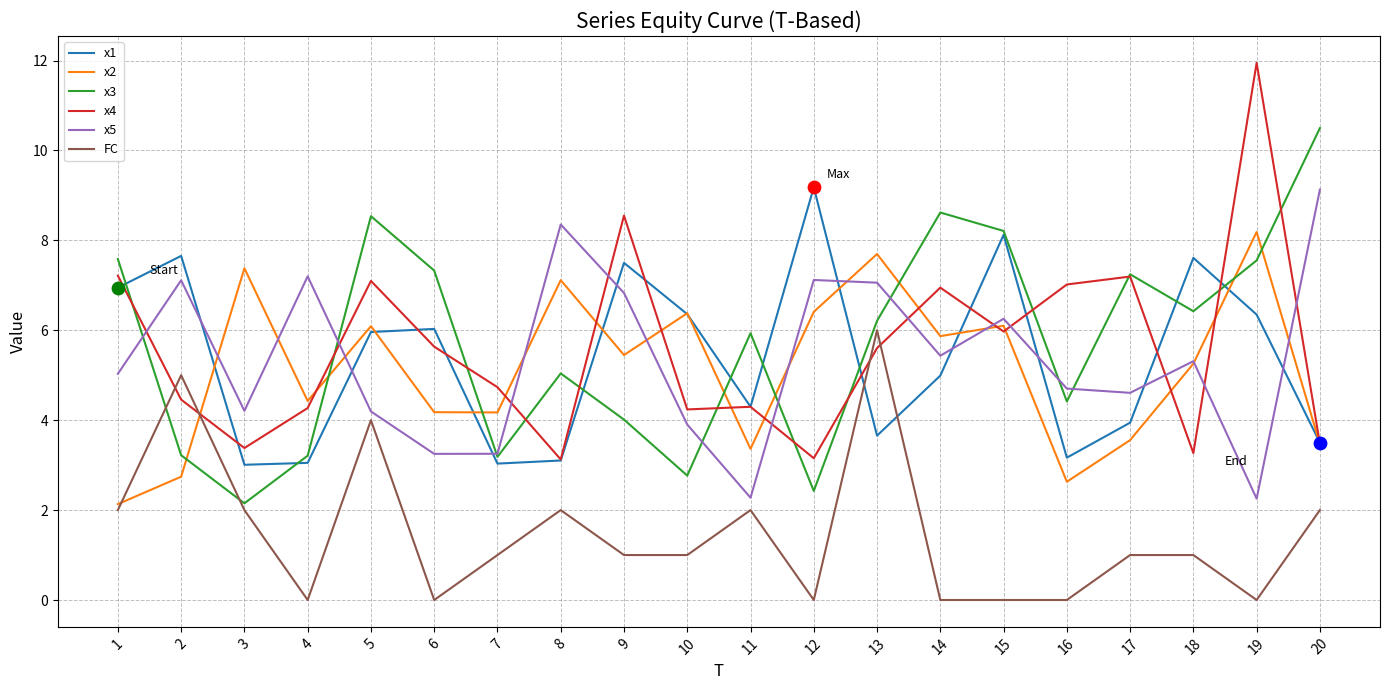

At how many categories does at least one series exceed 10?

2